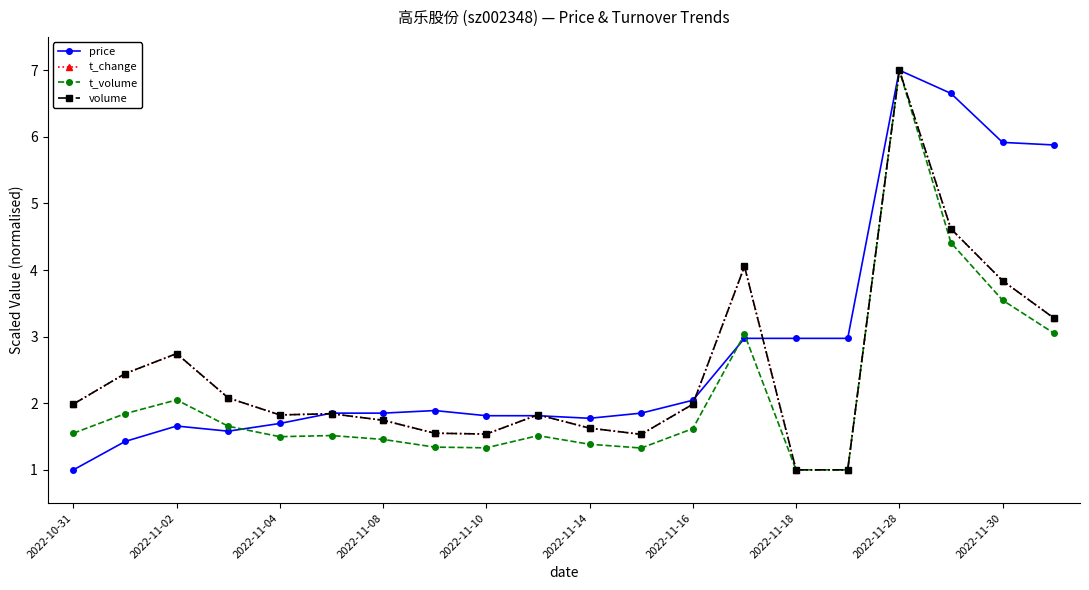

In t_volume, how many points are higher than both neighbors (excluding endpoints)?

5